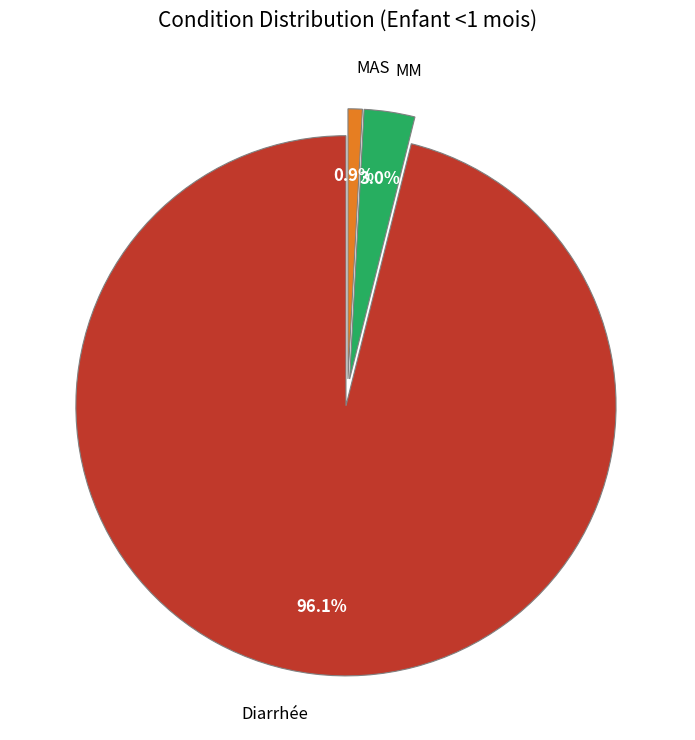

Rank the categories by value from highest to lowest.

Diarrhée, MM, MAS